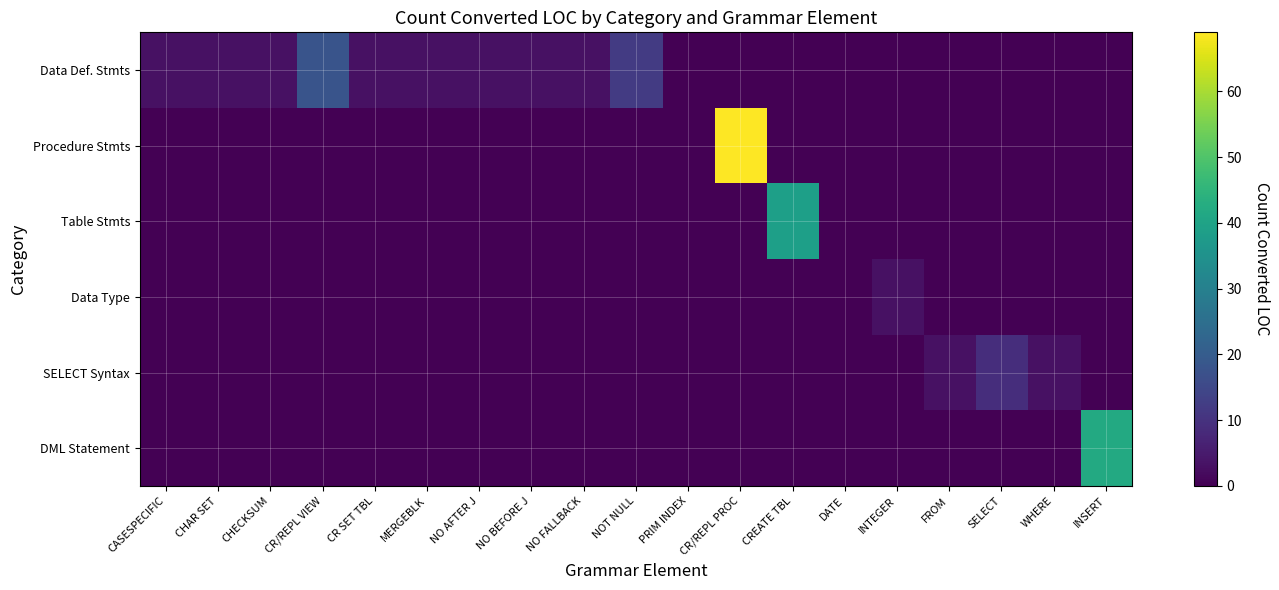

Between CASESPECIFIC and CR/REPL VIEW, which series saw the biggest shift?

Data Def. Stmts